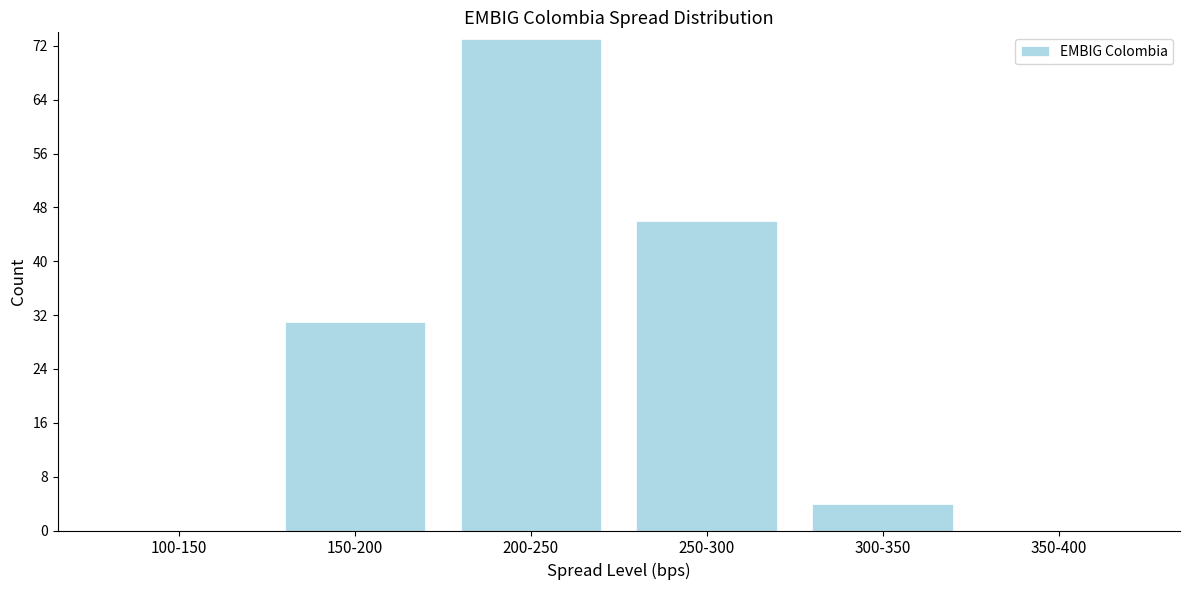

Reading left to right, transcribe all the data shown in this chart.

100-150=0	150-200=31	200-250=73	250-300=46	300-350=4	350-400=0